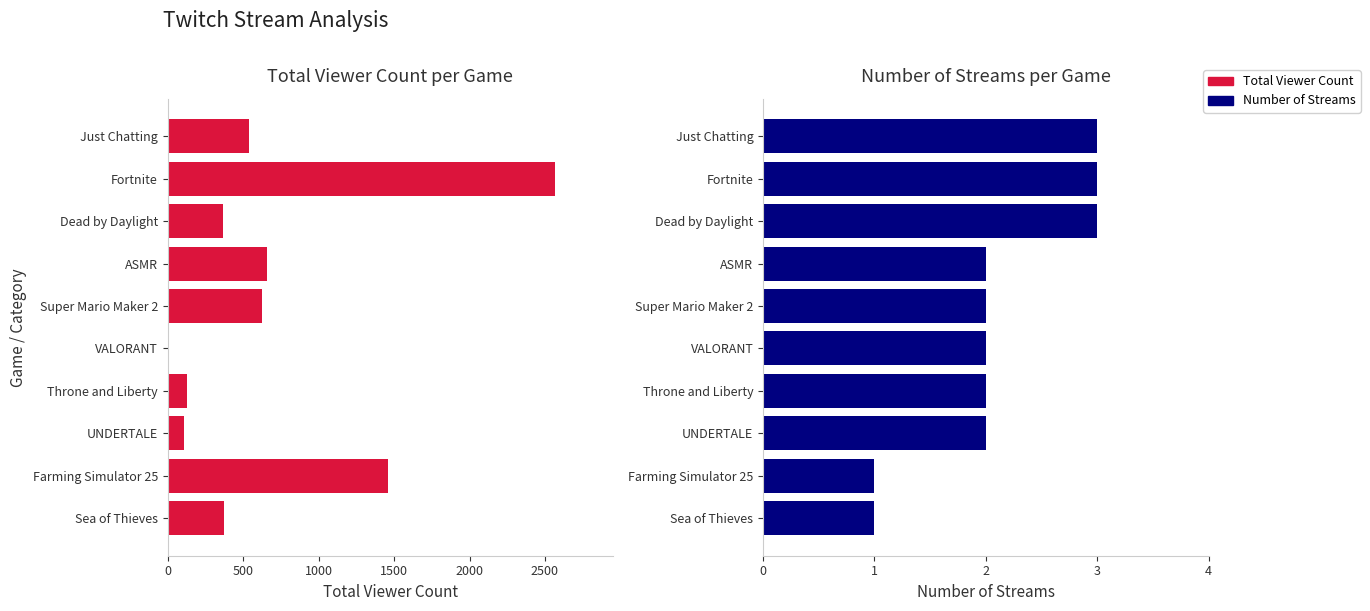

What is the difference between the maximum and minimum values in the Total Viewer Count series?

2561